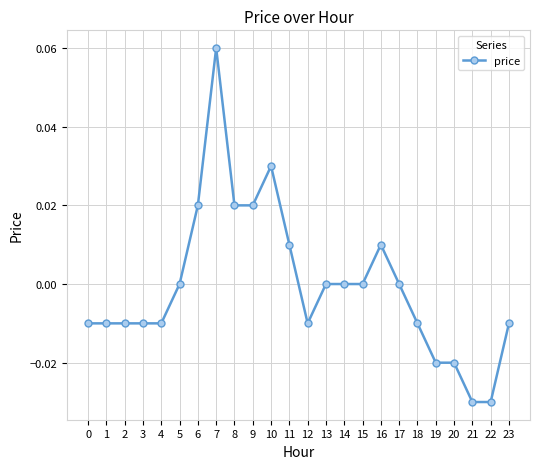

True or false: the data has more than 0 interior local peaks.

True